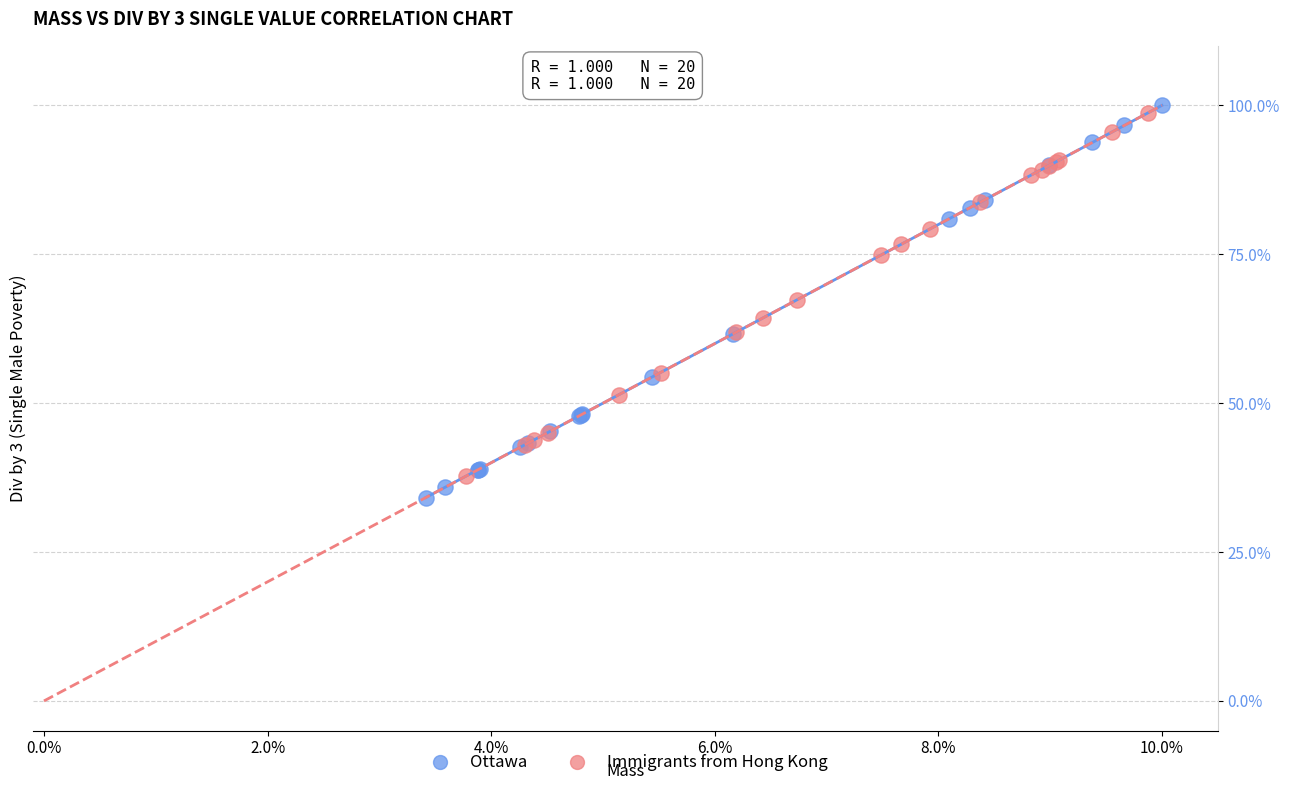

What are all the series names shown in the legend?

Ottawa, Immigrants from Hong Kong